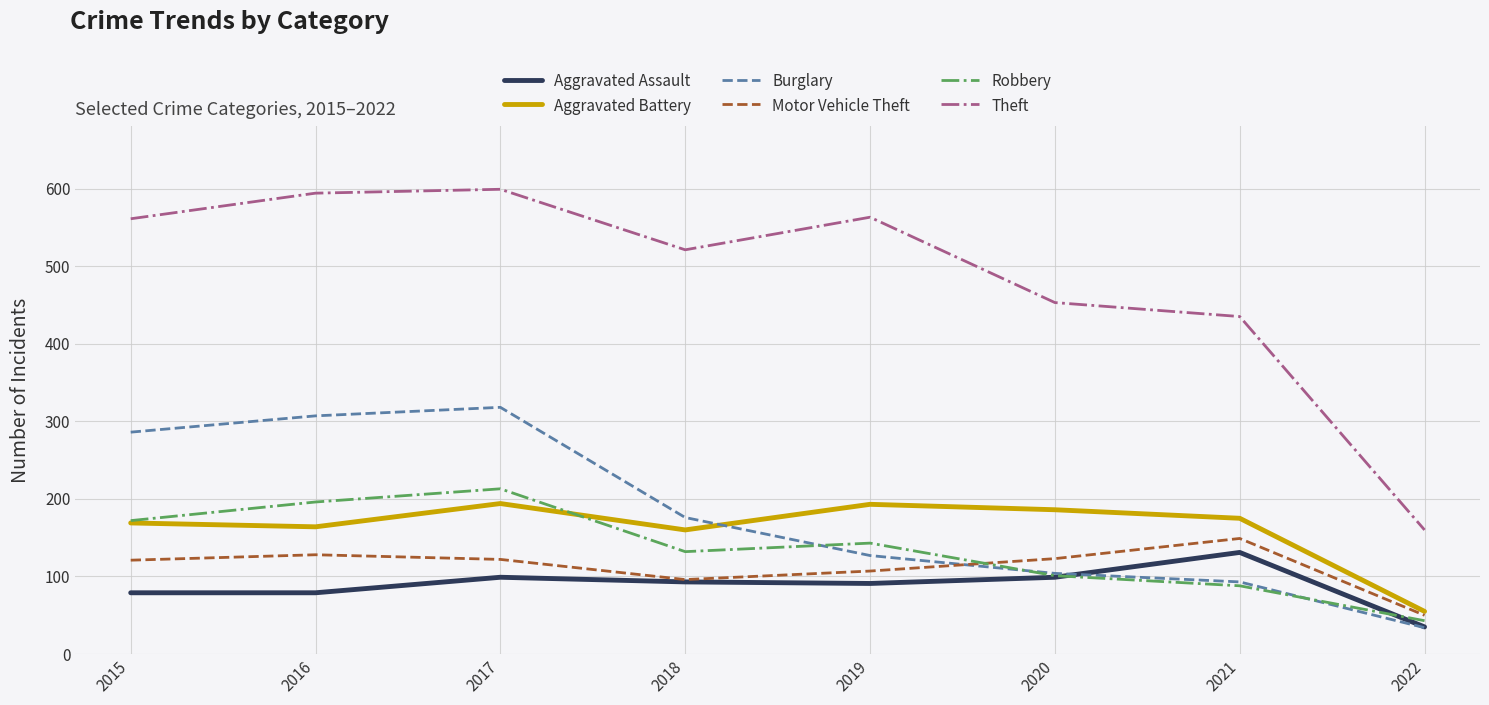

Which series has the largest total across all categories?

Theft